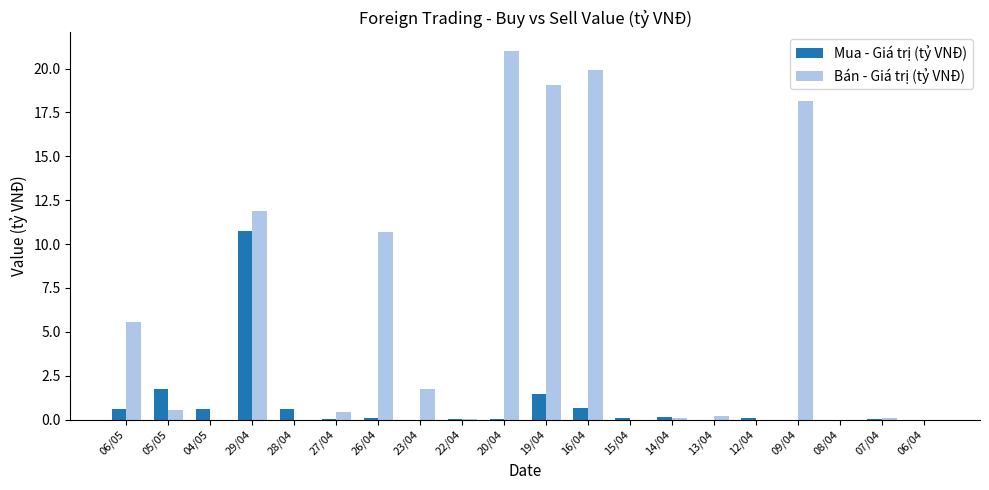

Is it true that Mua - Giá trị (tỷ VNĐ) equals 0.2 at 14/04?

True